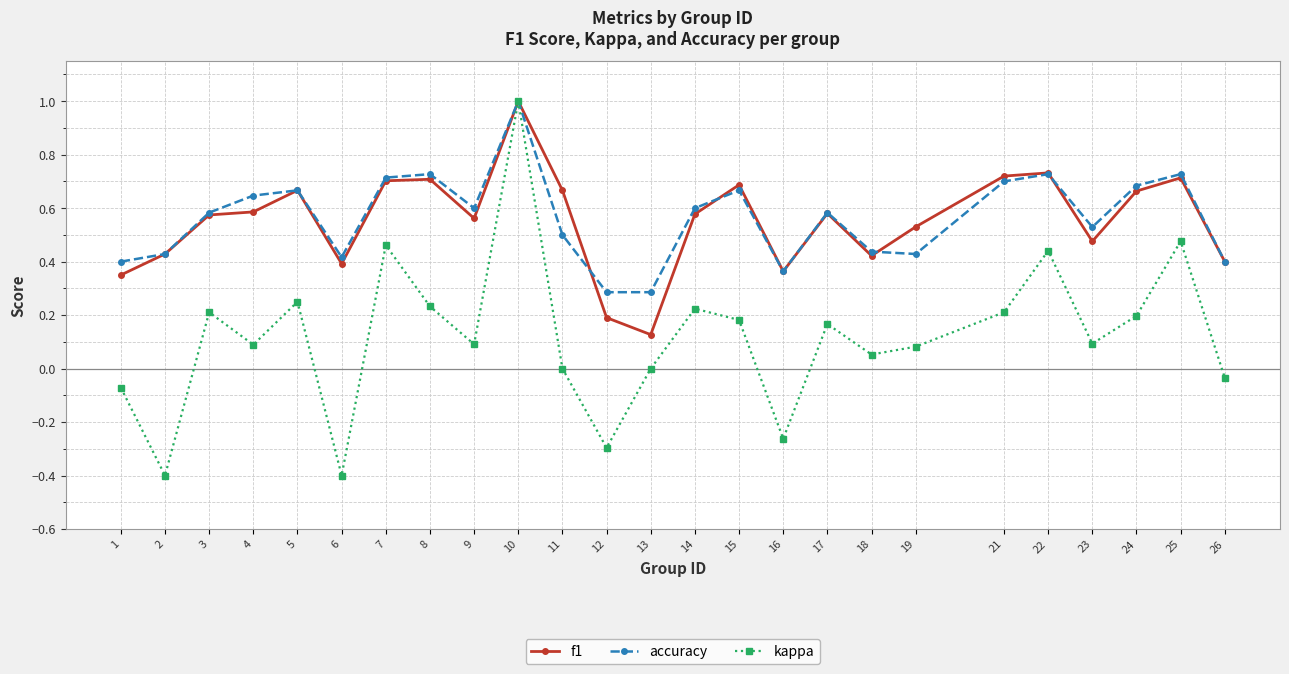

Is it true that kappa equals 0.1 at 8?

False